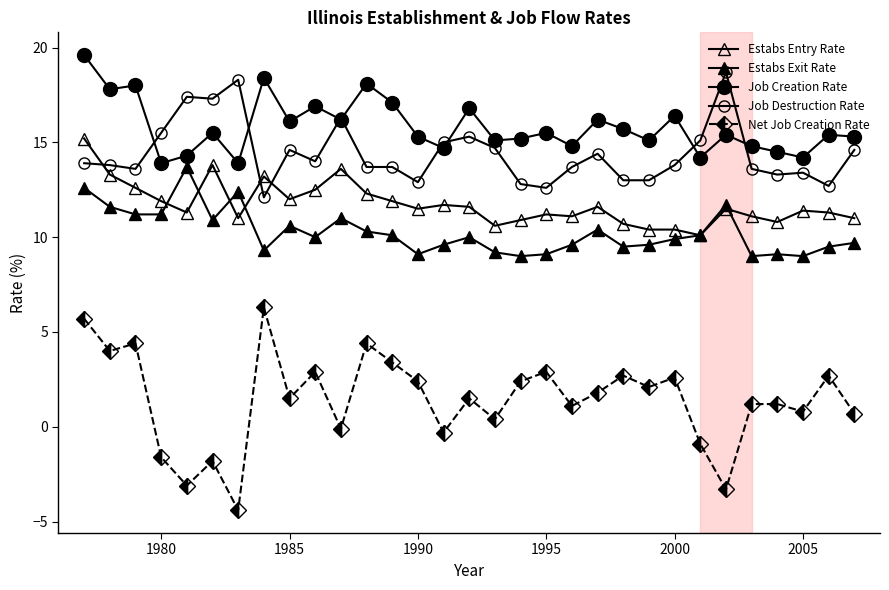

How many categories are shown in the chart?

31